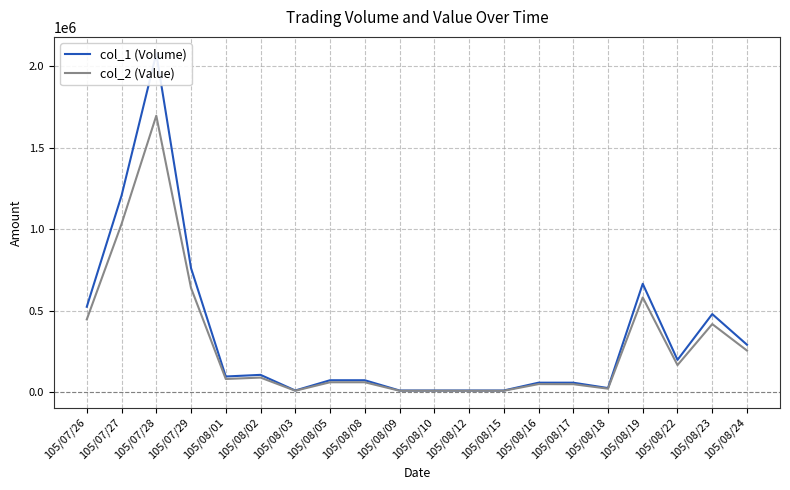

Reading left to right, list all the values displayed in this chart.

col_1 (Volume): 524000	1206000	2077000	761000	96000	106000	10000	73000	73000	10000	10000	10000	10000	58000	58000	25000	665000	198000	479000	291000
col_2 (Value): 446440	1031910	1696680	639240	80640	89340	8600	60590	60590	8500	8600	8400	8400	49300	48720	21250	580900	165920	417630	255160